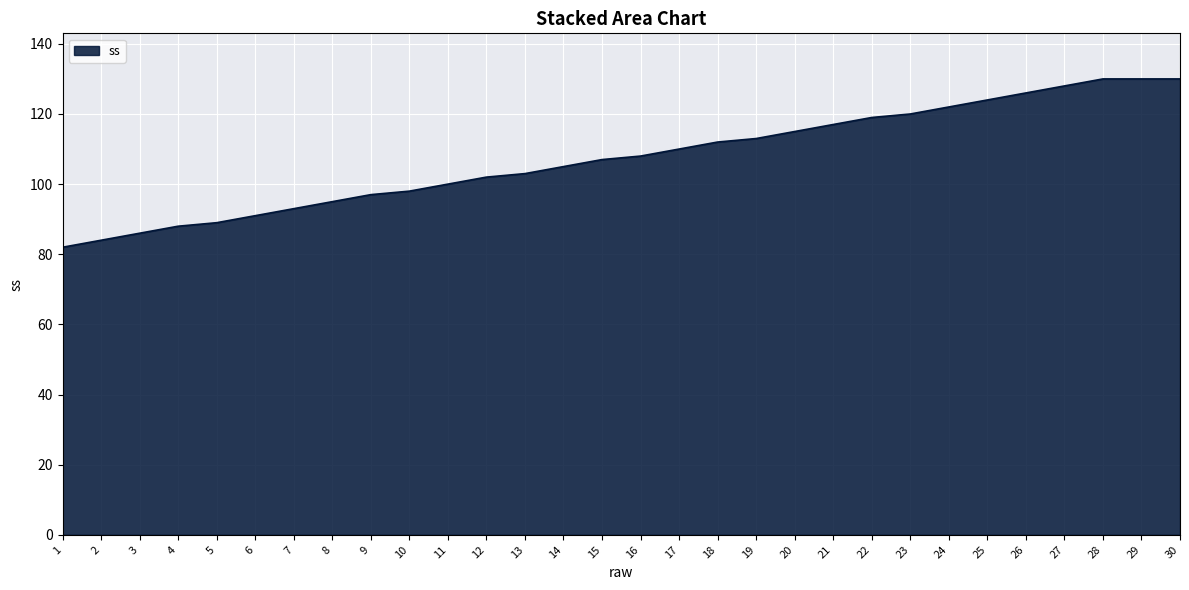

What is the difference between the maximum and minimum values?

48